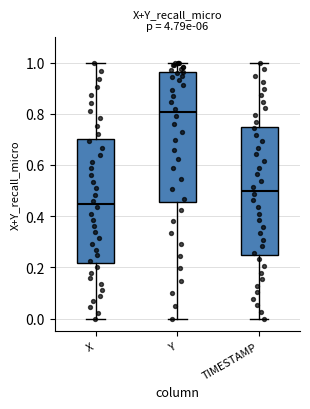

Which box has the highest median line?

Y